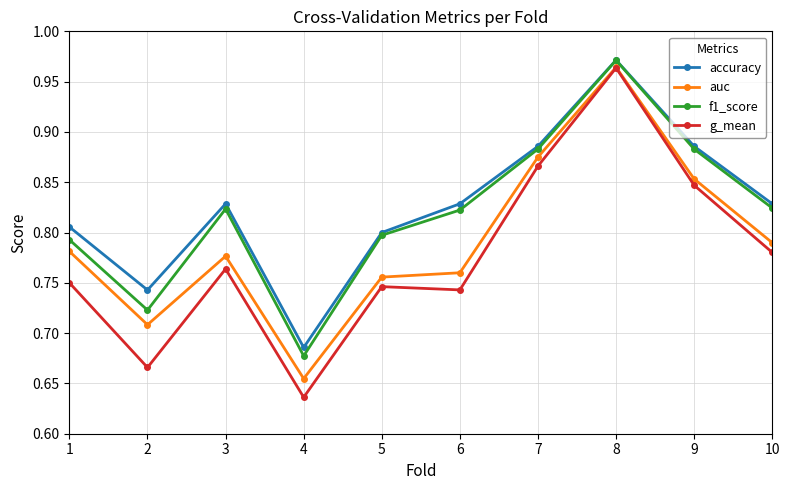

At which label is accuracy closest to 0?

4